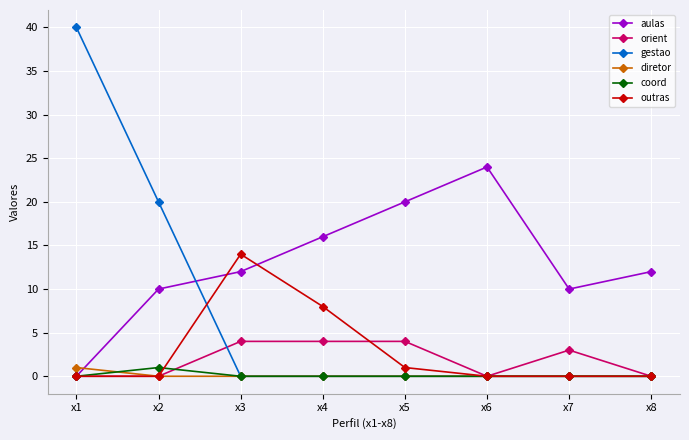

Which series changed the most between x4 and x8?

outras